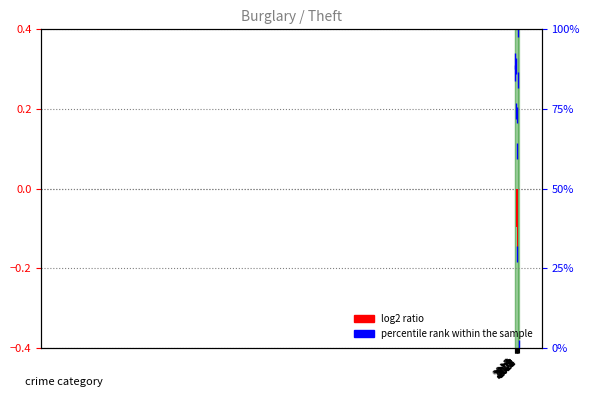

Which category has the lowest value across all series?

2024